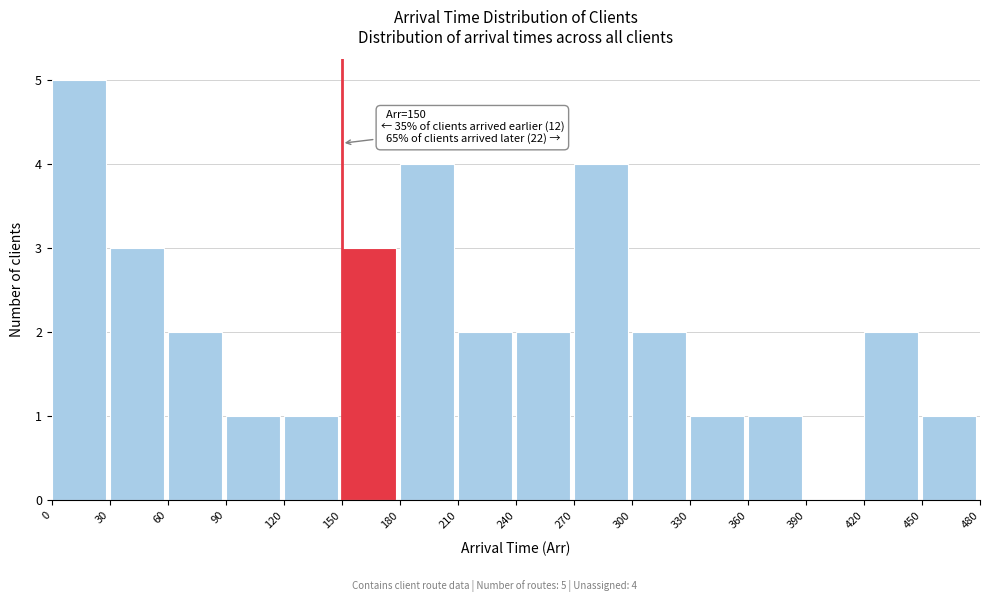

Over which range of the x-axis is the bar tallest?

0 to 30